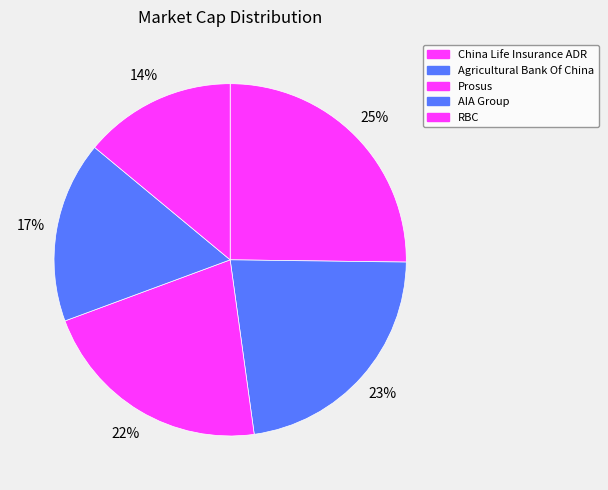

To the nearest percent, what is the difference between the largest and smallest slice percentages?

11%